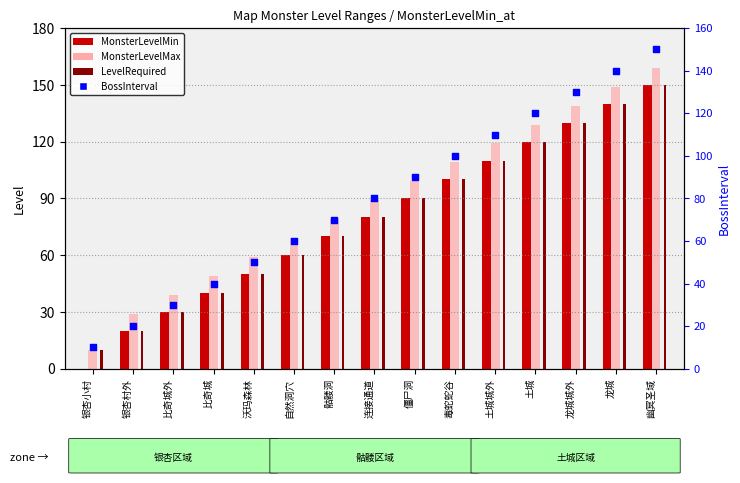

Is the value of BossInterval at 银杏小村 greater than the value of MonsterLevelMin at 骷髅洞?

No